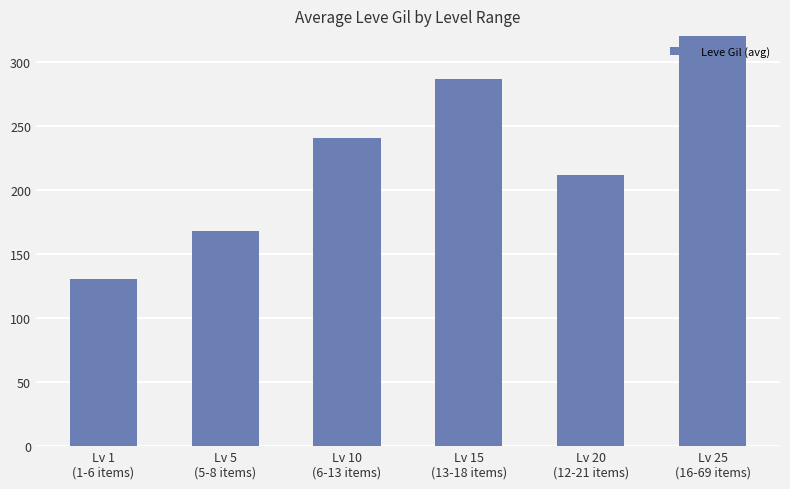

Count the number of values greater than 240.

3